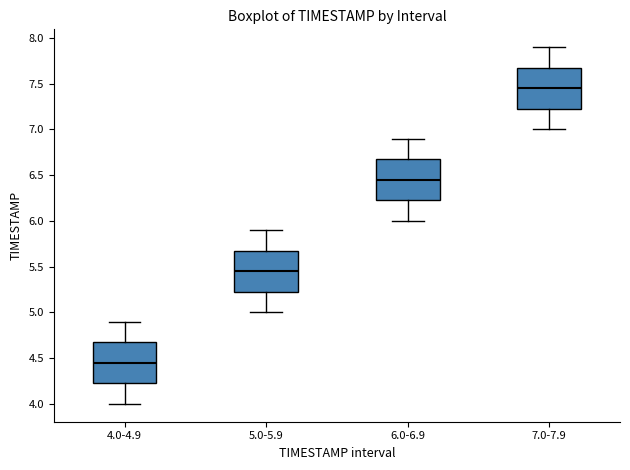

Reading left to right, transcribe this box plot: for each box, give where its median line is, the range the box spans, and where its two whiskers end, as read against the y-axis. The values are not printed on the chart, so give them approximately, as read against the axis.

4.0-4.9: median 4.45, box 4.25 to 4.70, whiskers 4.00 to 4.90
5.0-5.9: median 5.45, box 5.25 to 5.70, whiskers 5.00 to 5.90
6.0-6.9: median 6.45, box 6.25 to 6.70, whiskers 6.00 to 6.90
7.0-7.9: median 7.45, box 7.25 to 7.70, whiskers 7.00 to 7.90